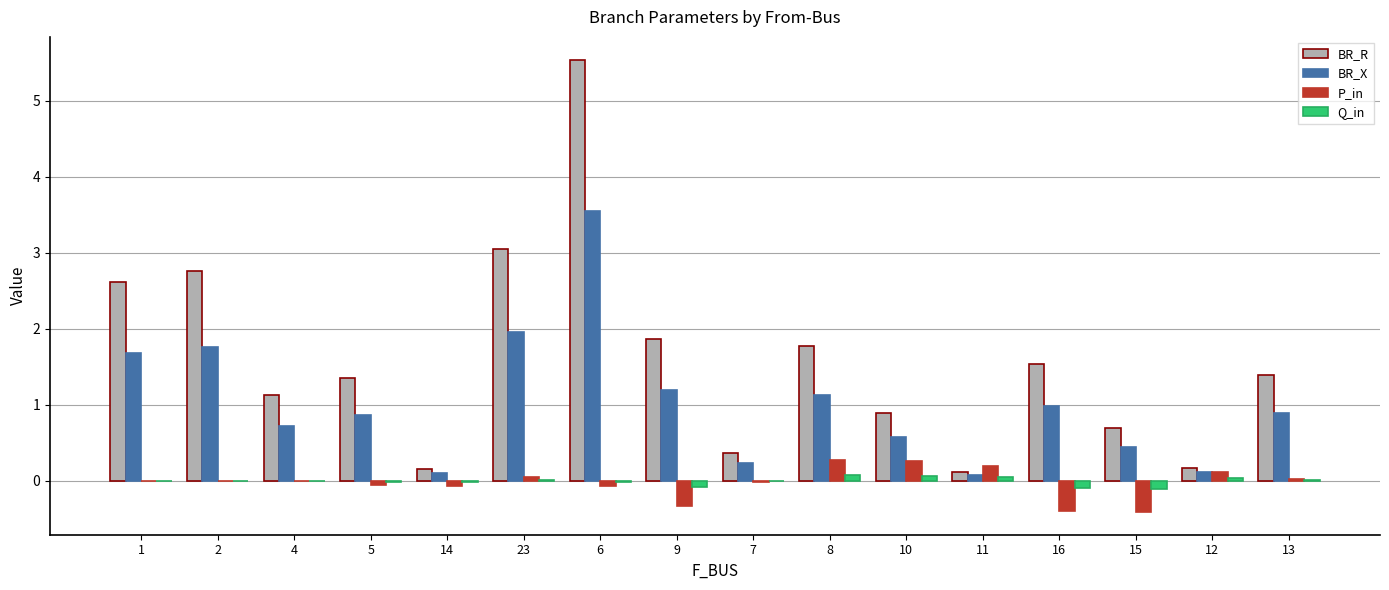

Where is BR_X nearest to the value 1?

16